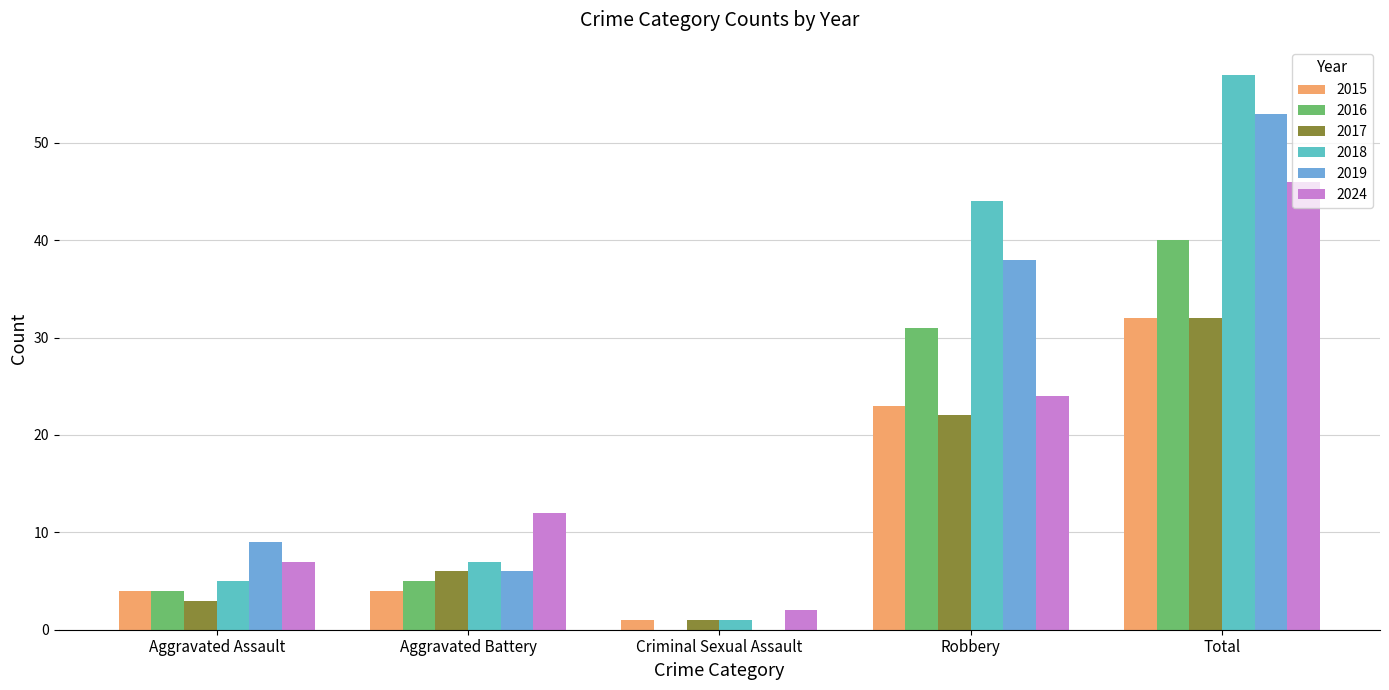

Count the number of categories in the chart.

5